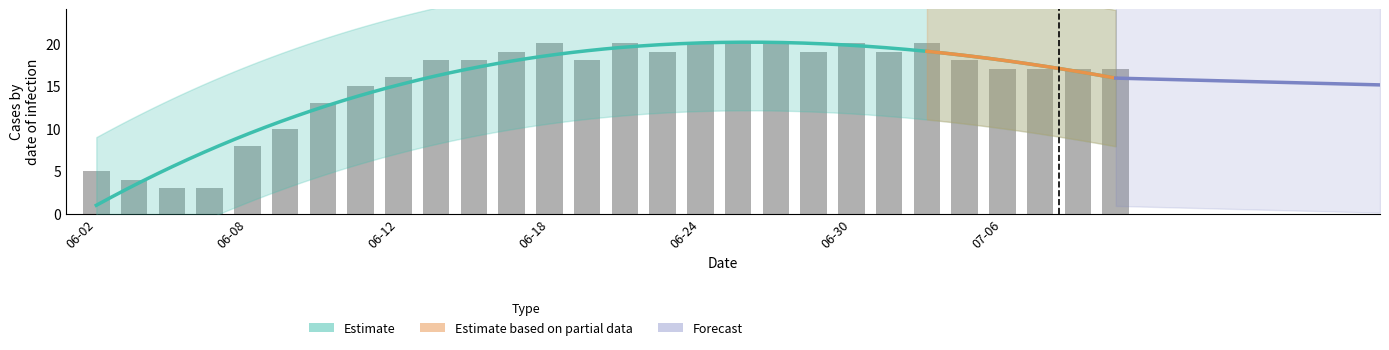

At which label does JU reach its minimum?

2020-06-02